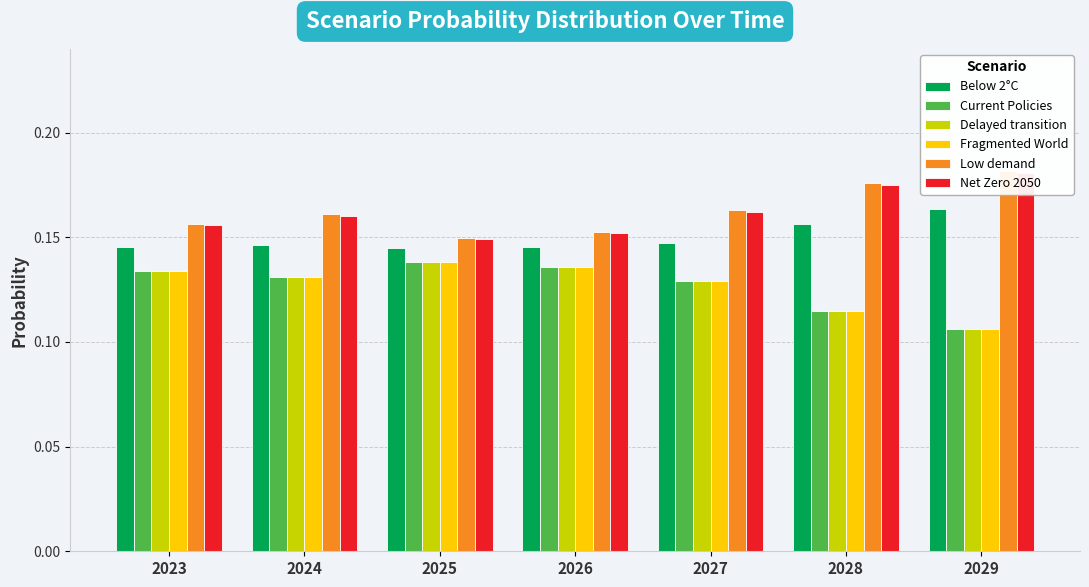

At 2024, list the series in order from largest to smallest.

Low demand, Net Zero 2050, Below 2°C, Current Policies, Delayed transition, Fragmented World